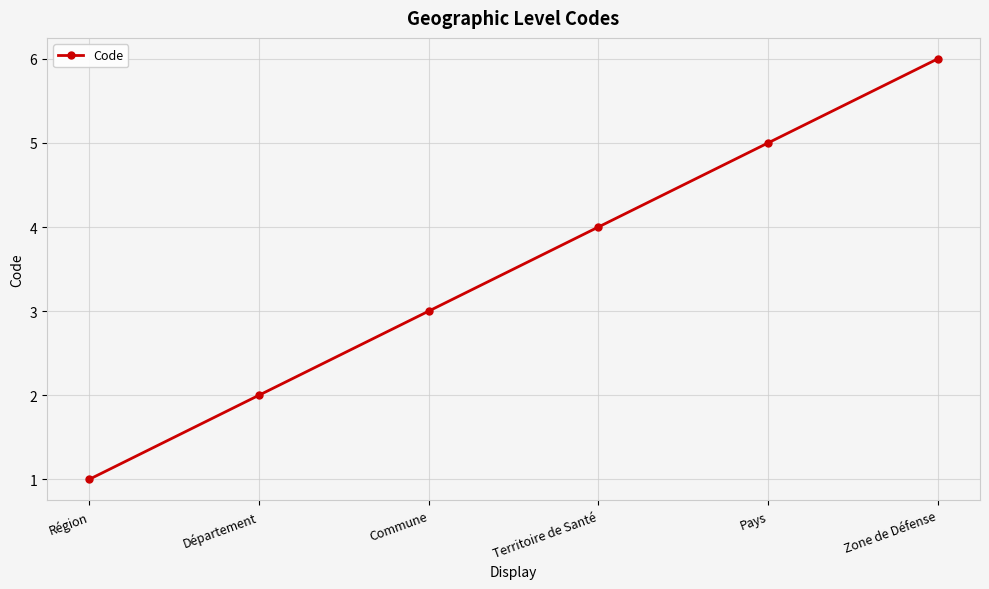

The chart shows a value of 4 at Territoire de Santé. True or false?

True